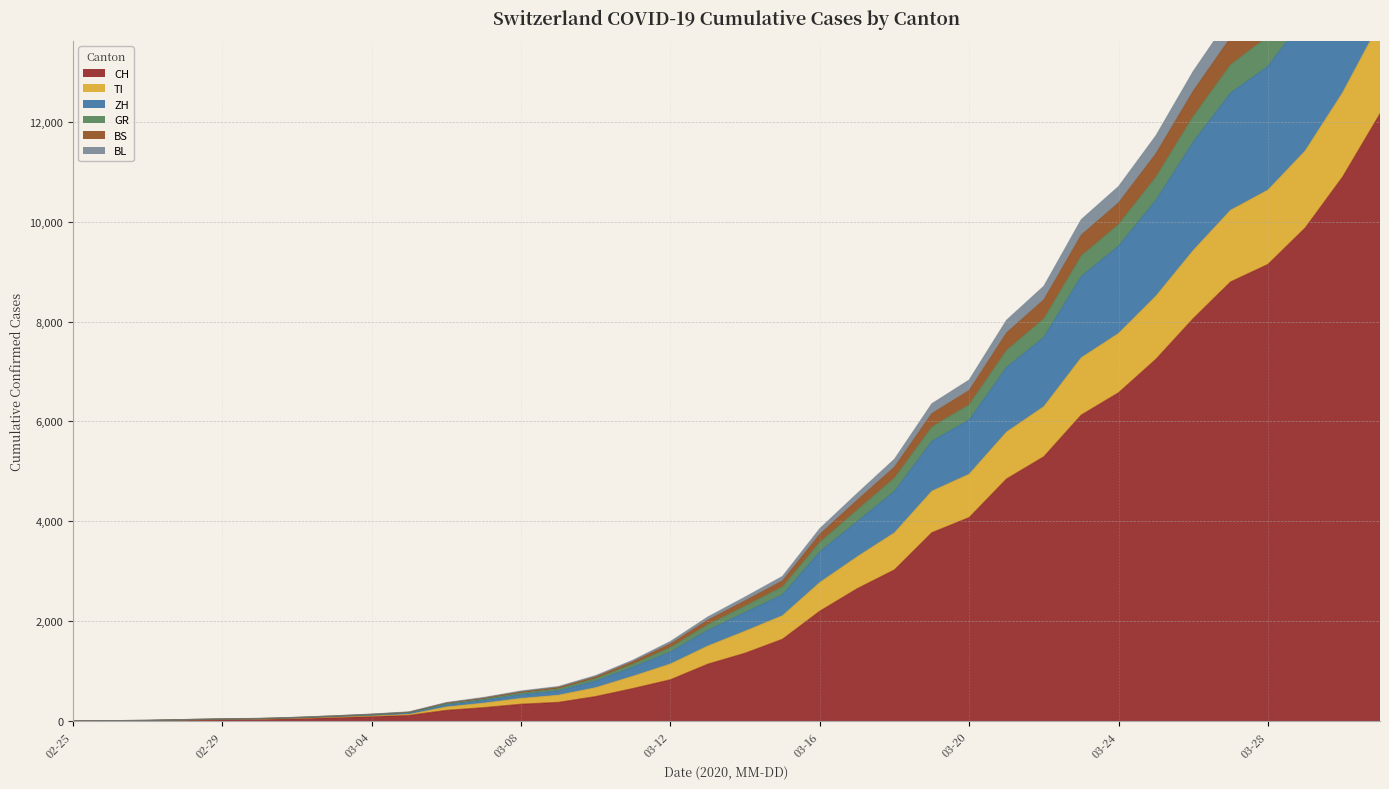

True or false: GR and BL intersect in this chart.

False